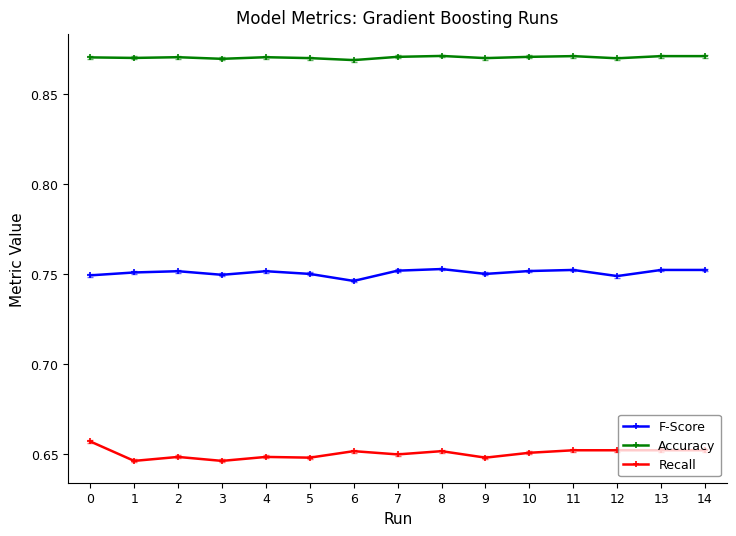

List the series in order of their overall mean, lowest first.

Recall, F-Score, Accuracy